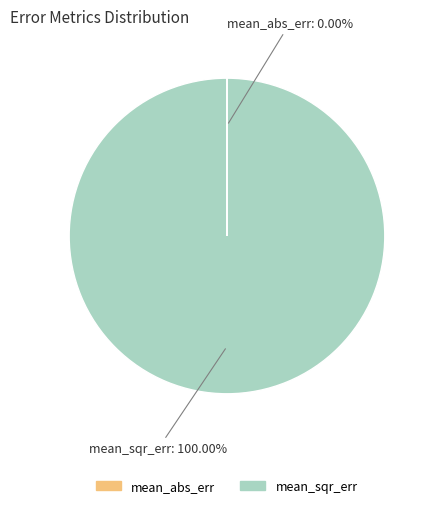

What percentage is the mean_sqr_err slice, to the nearest percent?

100%